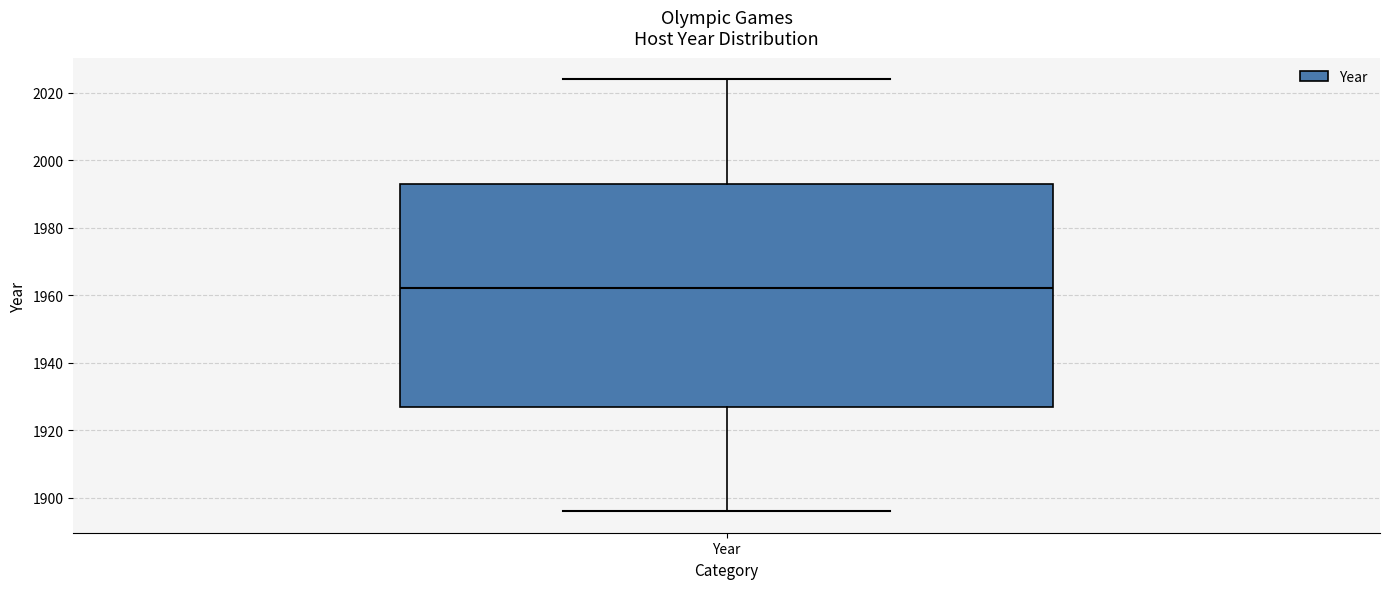

Where is the lower edge of the box for Year on the y-axis? The values are not printed on the chart, so give them approximately, as read against the axis.

1928